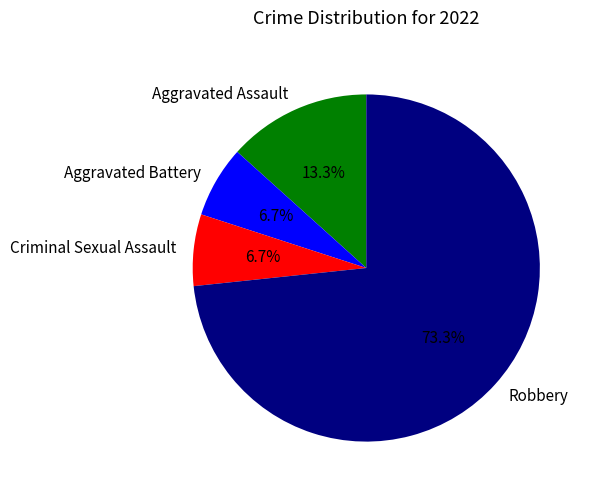

What percentage is the Aggravated Assault slice, to the nearest percent?

13%